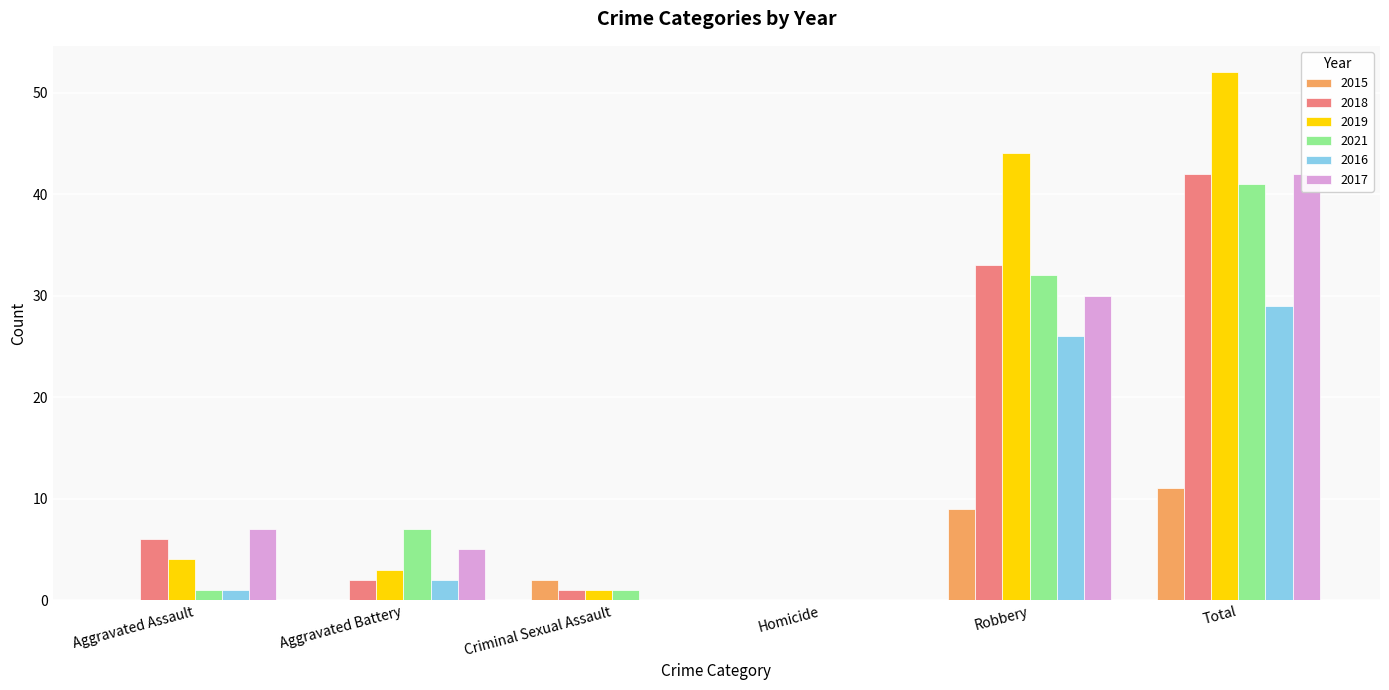

Reading left to right, extract all data points from this chart.

2015: 0	0	2	0	9	11
2018: 6	2	1	0	33	42
2019: 4	3	1	0	44	52
2021: 1	7	1	0	32	41
2016: 1	2	0	0	26	29
2017: 7	5	0	0	30	42